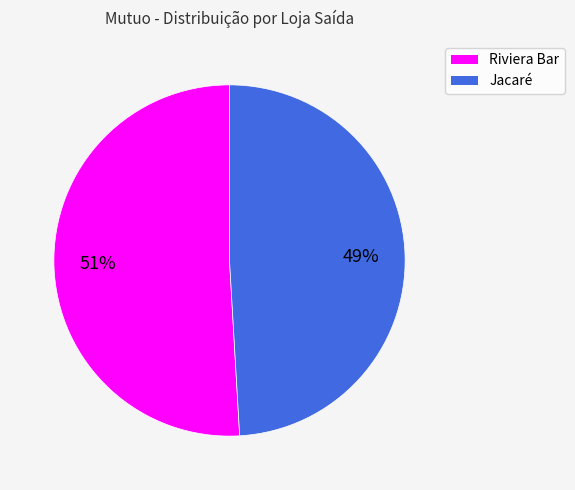

Is the sum of Riviera Bar and Jacaré greater than half?

Yes